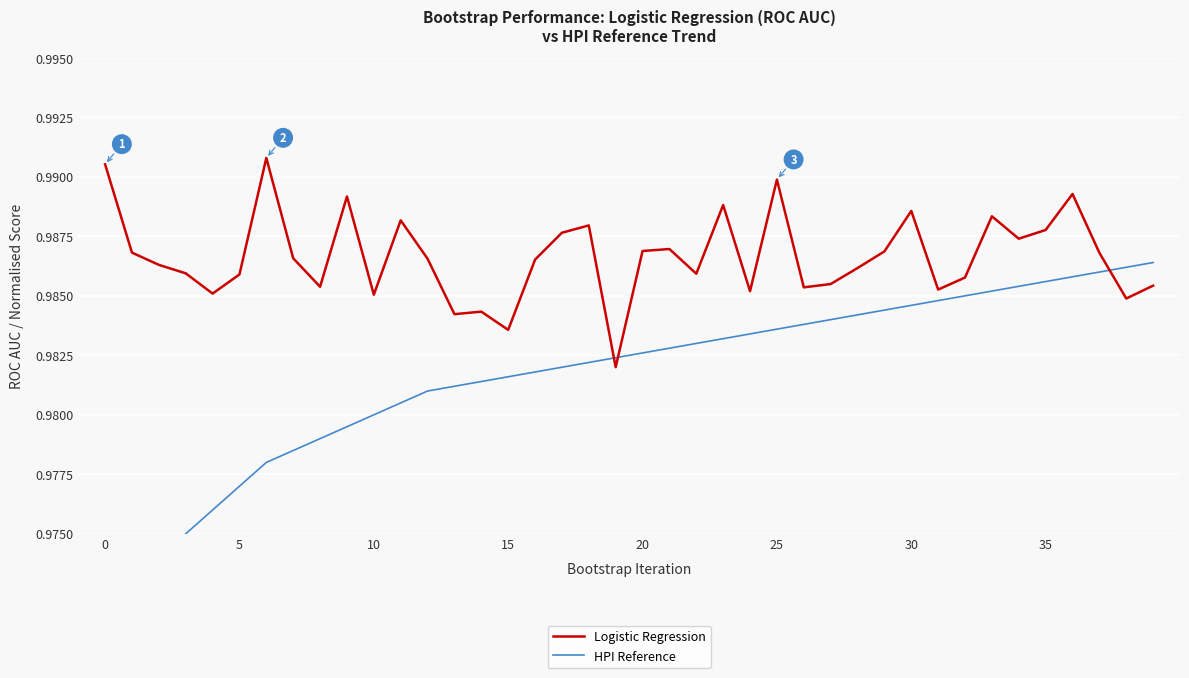

List the series in order of their overall mean, lowest first.

HPI Reference, Logistic Regression